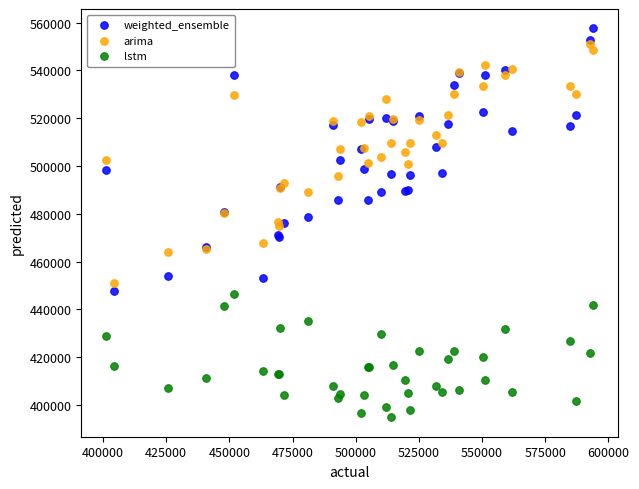

Which series has the largest Y range (max minus min)?

weighted_ensemble